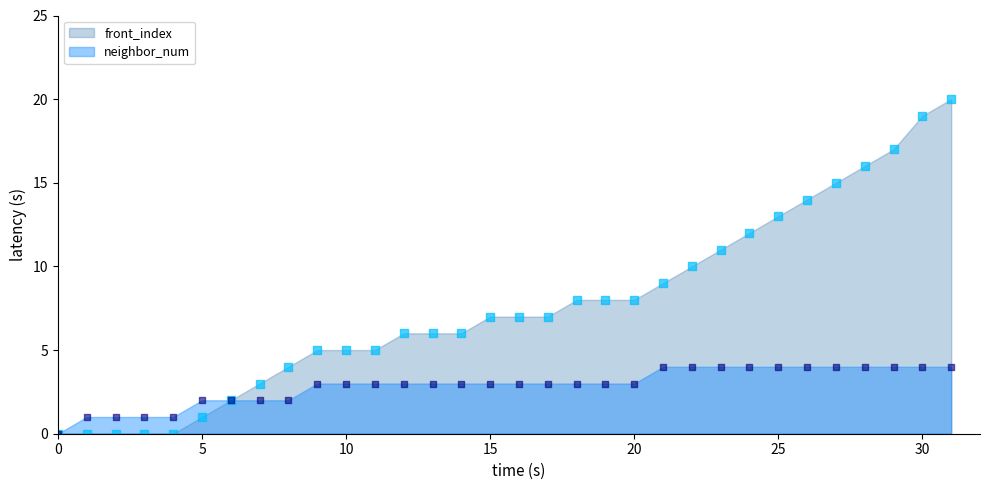

Is the value of neighbor_num at 22 greater than the value of front_index at 0?

Yes